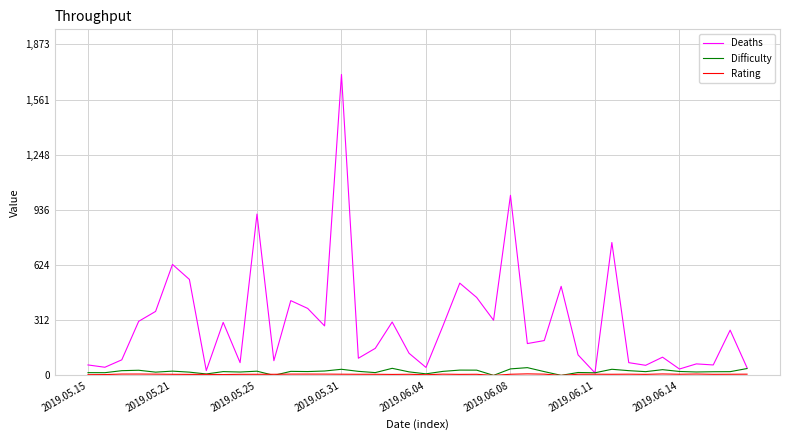

What is the greatest value displayed?

1703.0